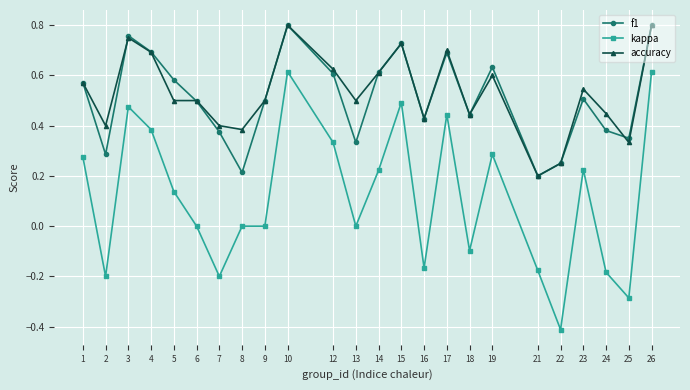

Where is the first local minimum for accuracy?

2